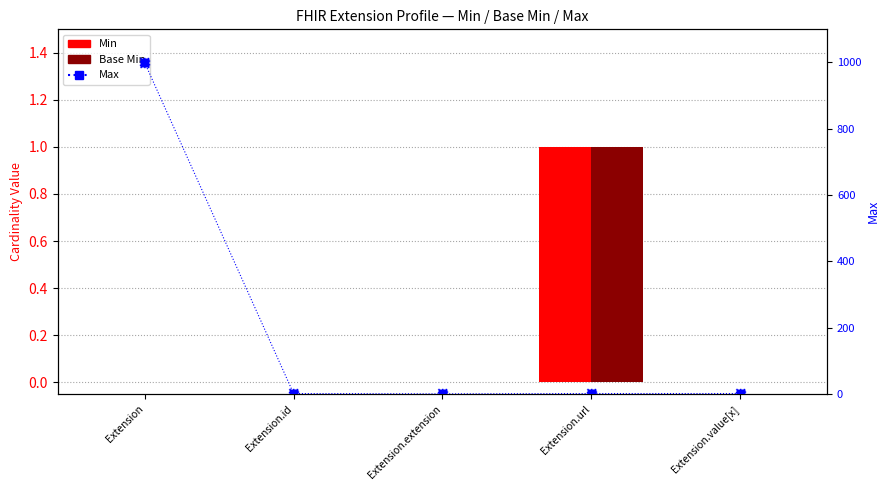

Is the value of Max at Extension.value[x] greater than the value of Base Min at Extension.id?

Yes